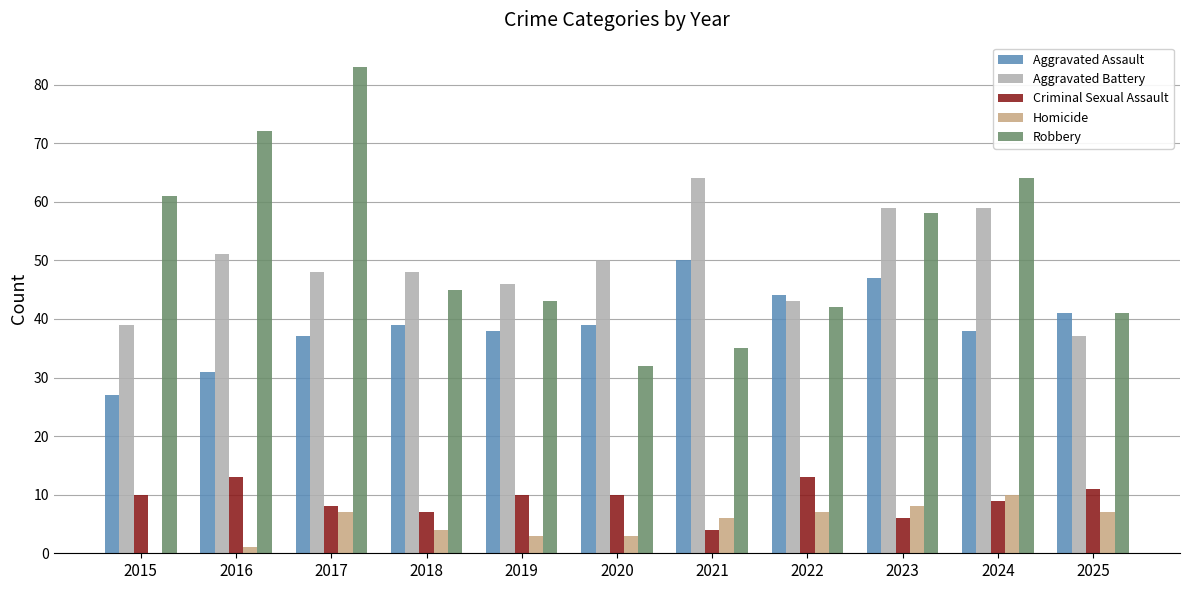

Count the number of categories in the chart.

11